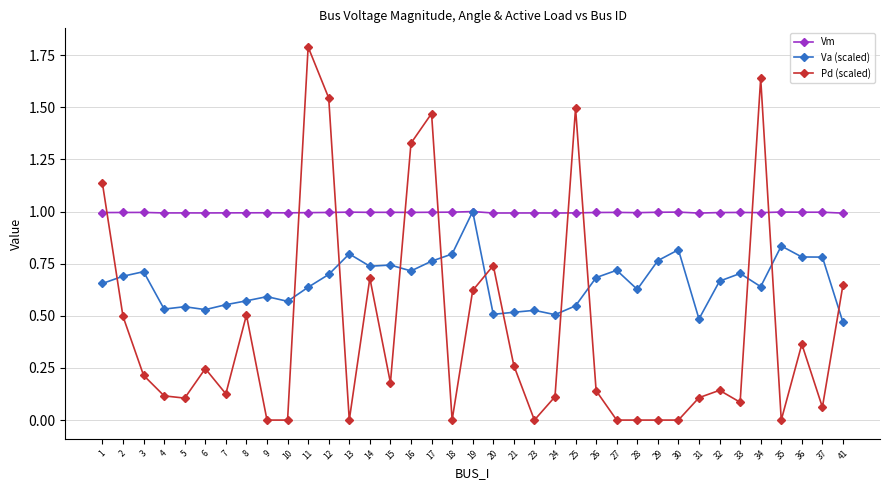

What is the average value of the Vm series?

1.0